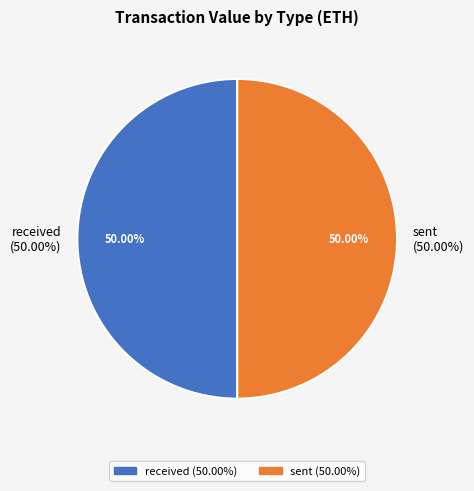

Which category has the biggest portion of the pie?

received